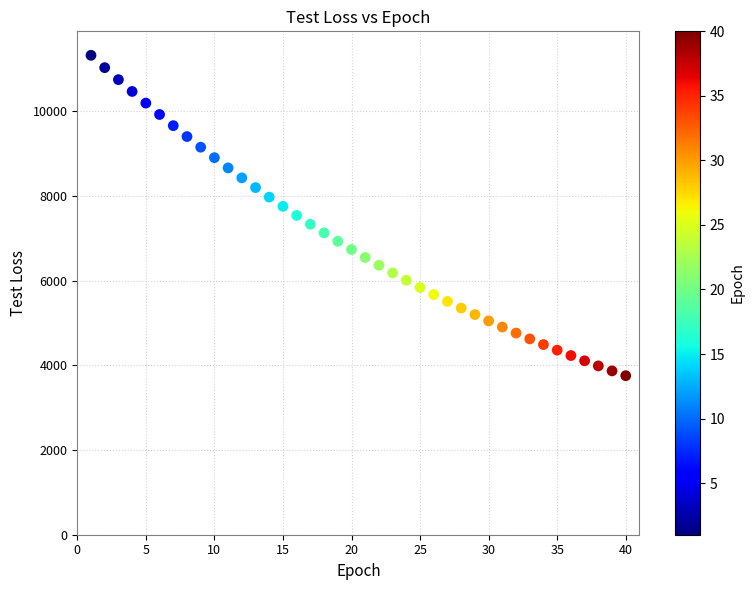

What is the range of X values (max minus min)?

39.0